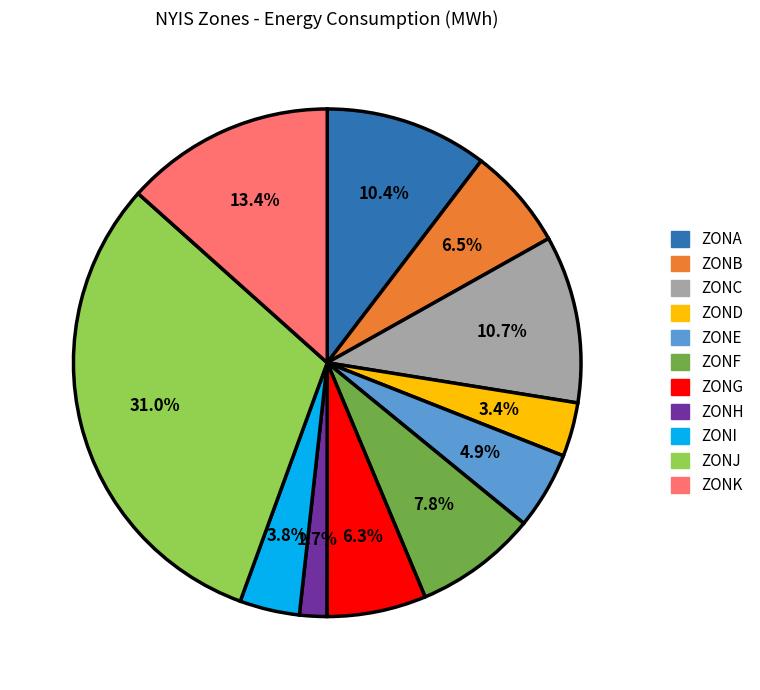

Count the number of slices in the pie.

11